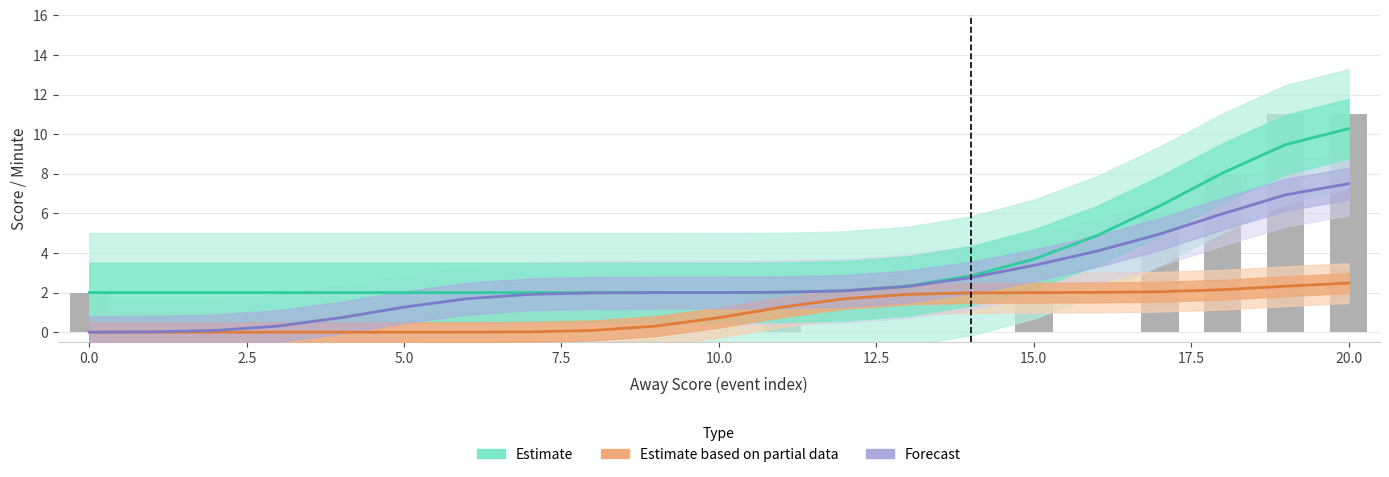

What is the difference between the highest and lowest values at 18?

5.9